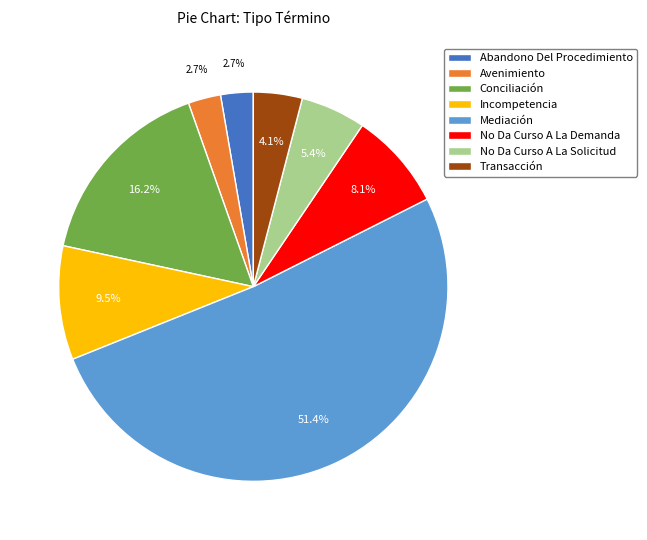

To the nearest percent, what portion does Avenimiento represent?

3%